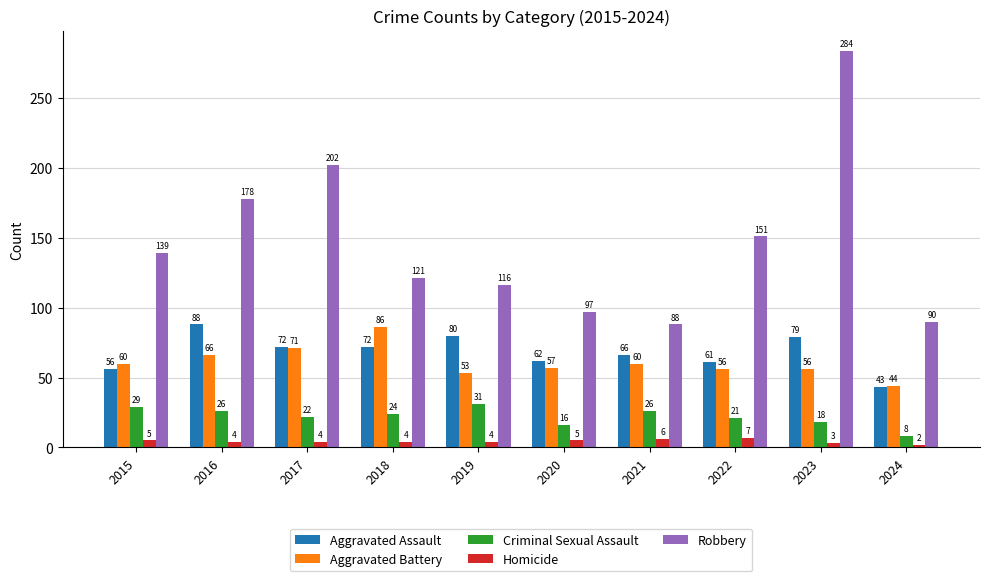

Does the chart contain any negative values?

No